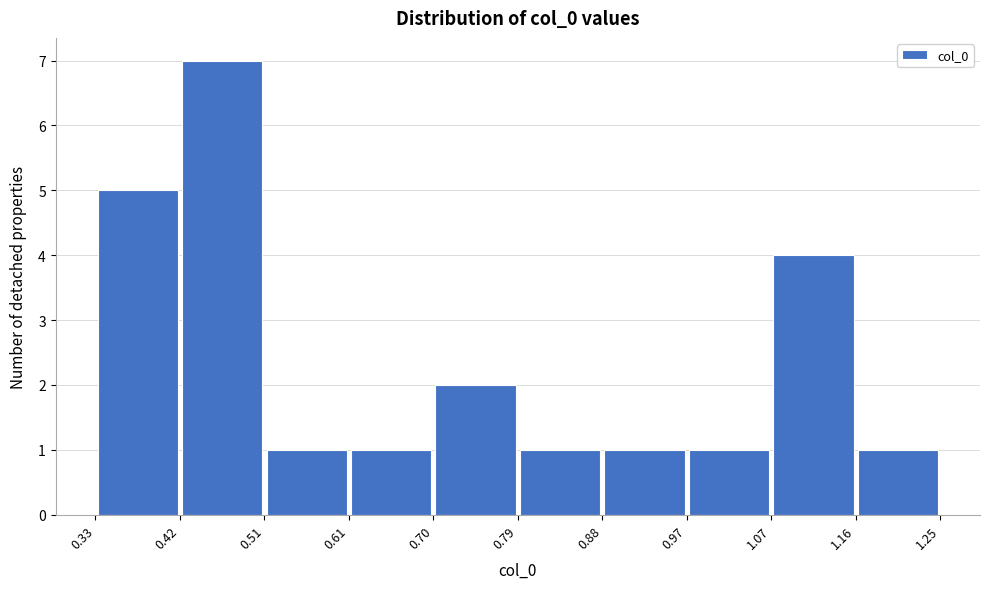

What is the height of the bar covering 0.51 to 0.61 on the x-axis? The values are not printed on the chart, so give them approximately, as read against the axis.

1